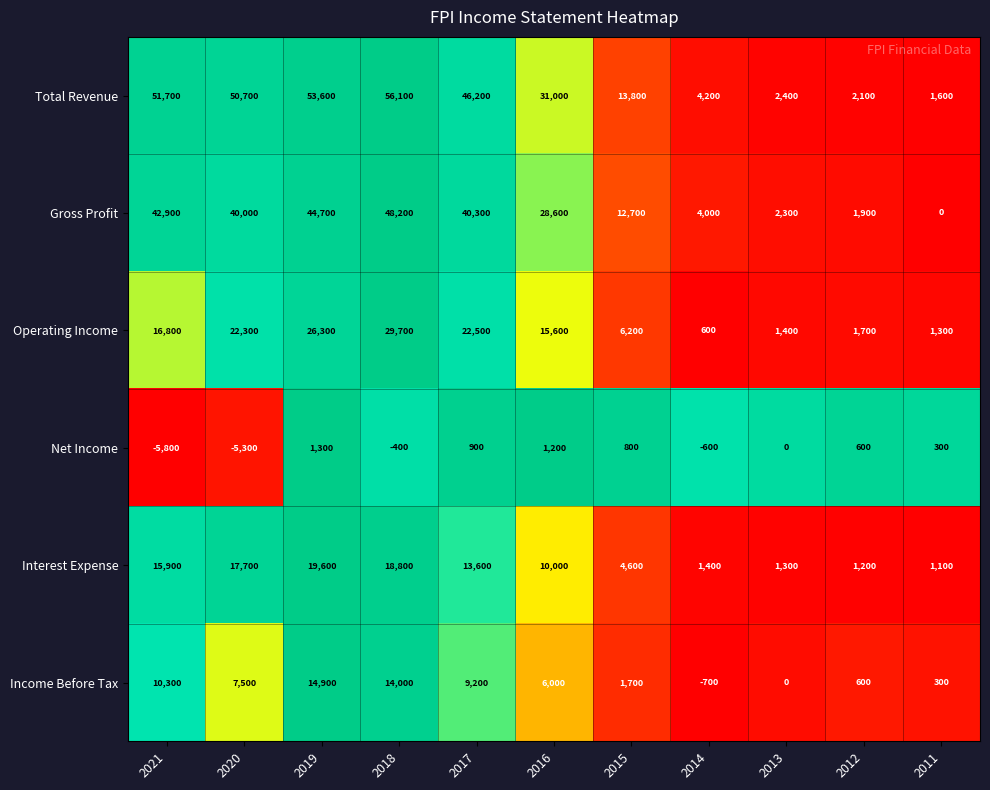

What is the spread (max minus min) of values at 2011?

1600